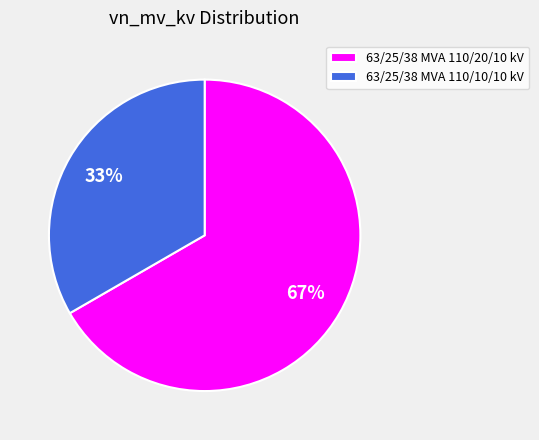

Which category has the smallest portion of the pie?

63/25/38 MVA 110/10/10 kV